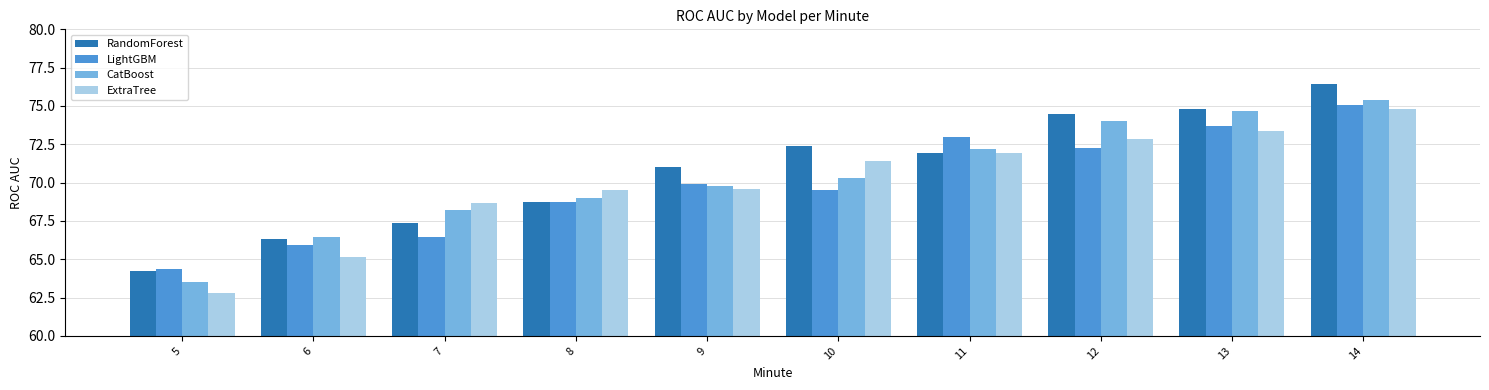

How many groups of bars are there?

10